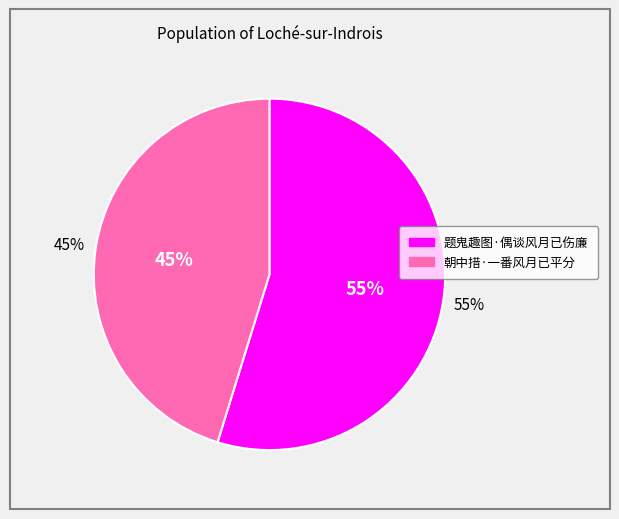

Between 朝中措·一番风月已平分 and 题鬼趣图·偶谈风月已伤廉, which is larger?

题鬼趣图·偶谈风月已伤廉